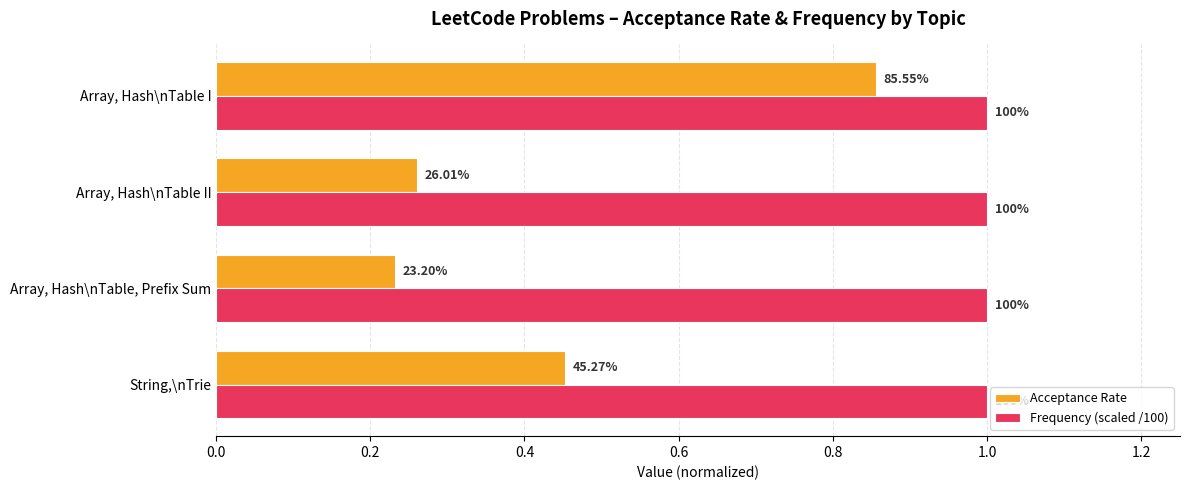

What are all the series names shown in the legend?

Acceptance Rate, Frequency (scaled /100)